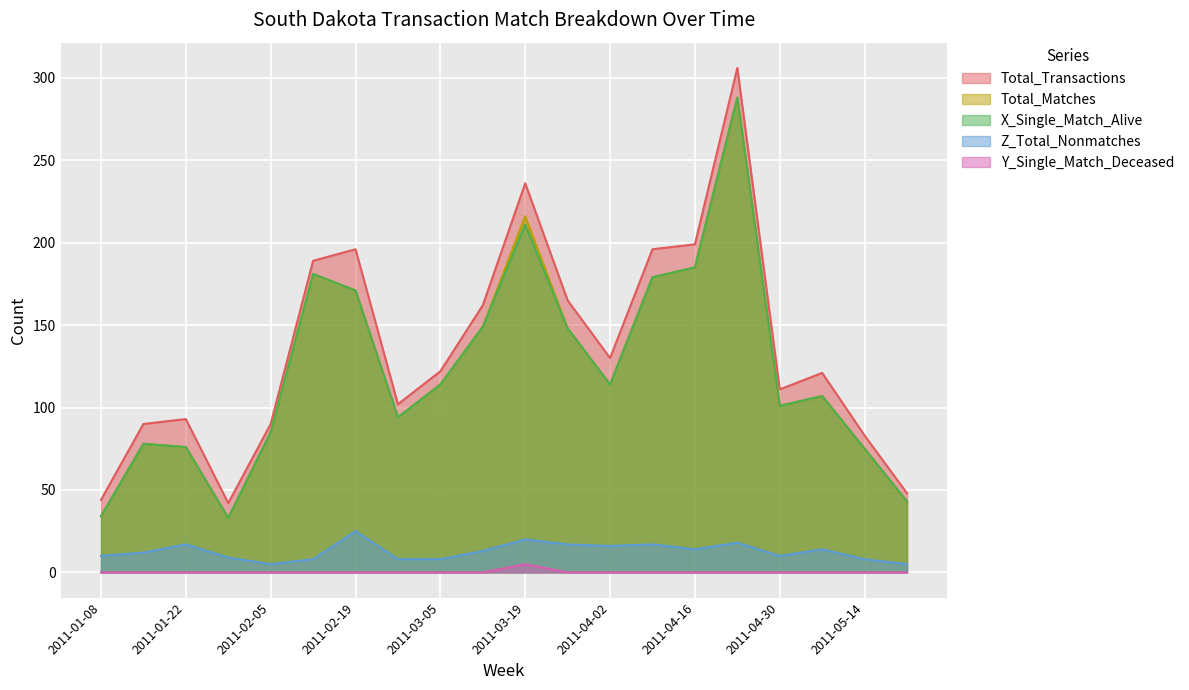

Which series has the largest total across all categories?

Total_Transactions